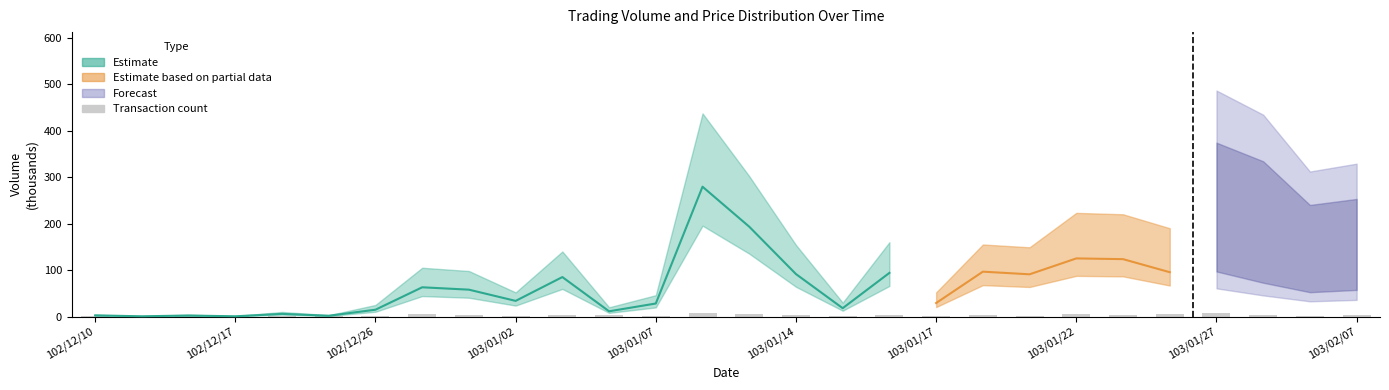

Does the chart contain stacked bars?

No